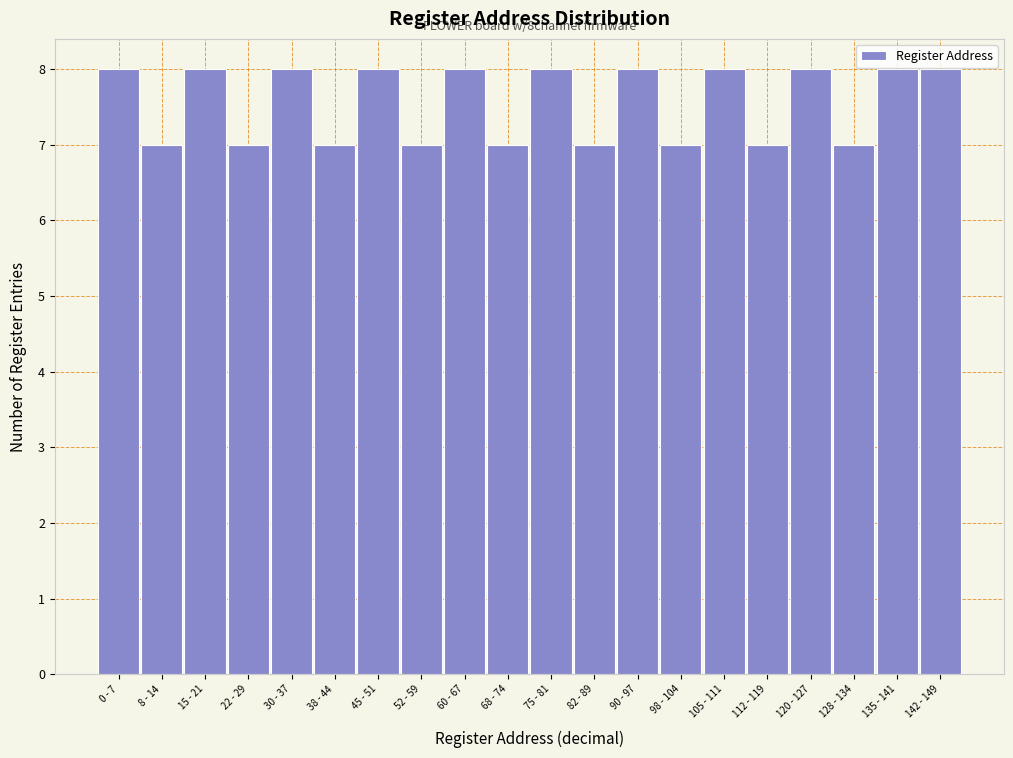

Reading left to right, transcribe all the data shown in this chart.

8	7	8	7	8	7	8	7	8	7	8	7	8	7	8	7	8	7	8	8